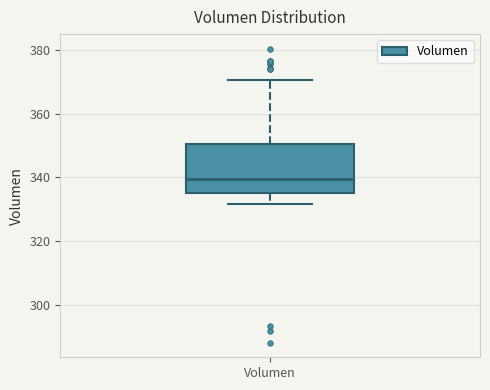

Transcribe this box plot: give where the median line is, the range the box spans, and where the two whiskers end, as read against the y-axis. The values are not printed on the chart, so give them approximately, as read against the axis.

median 340, box 336 to 350, whiskers 332 to 370